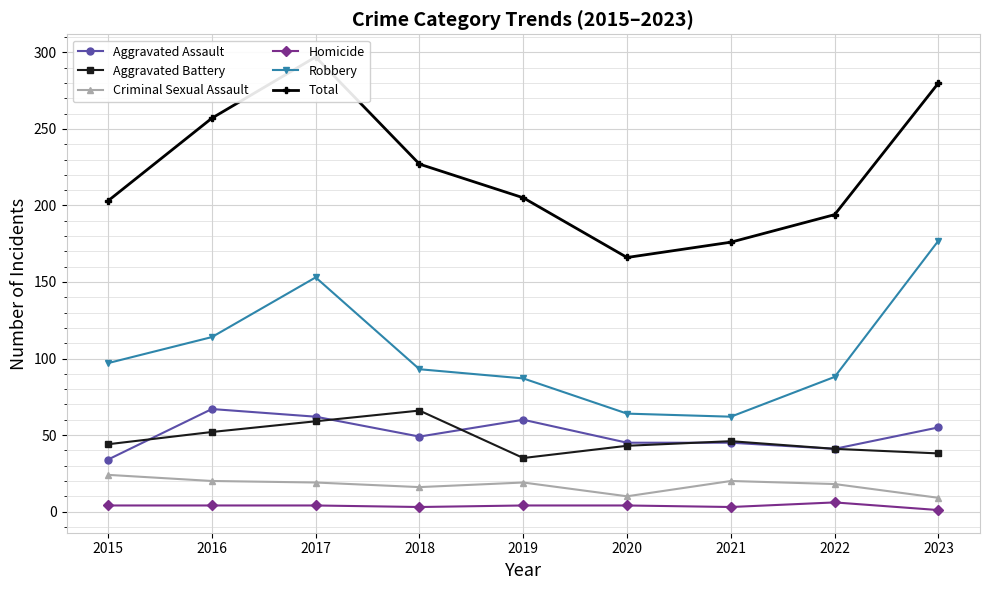

True or false: Criminal Sexual Assault has a value of 15 at 2020.

False